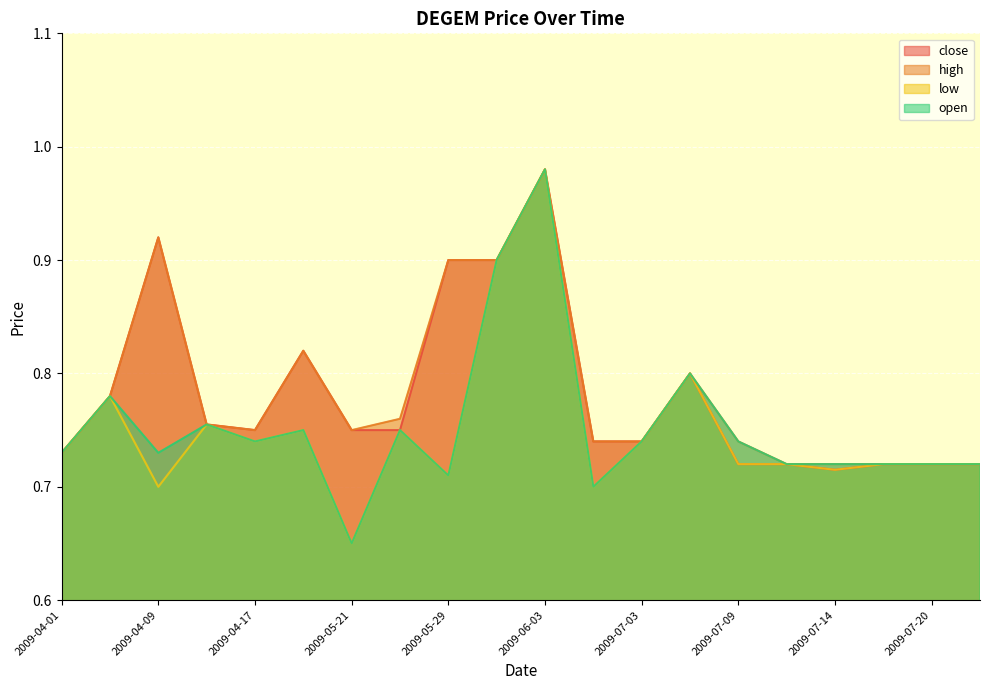

Reading right to left, what are all the values shown in this chart?

close: 0.7	0.7	0.7	0.7	0.7	0.7	0.8	0.7	0.7	1.0	0.9	0.9	0.8	0.8	0.8	0.8	0.8	0.9	0.8	0.7
high: 0.7	0.7	0.7	0.7	0.7	0.7	0.8	0.7	0.7	1.0	0.9	0.9	0.8	0.8	0.8	0.8	0.8	0.9	0.8	0.7
low: 0.7	0.7	0.7	0.7	0.7	0.7	0.8	0.7	0.7	1.0	0.9	0.7	0.8	0.7	0.8	0.7	0.8	0.7	0.8	0.7
open: 0.7	0.7	0.7	0.7	0.7	0.7	0.8	0.7	0.7	1.0	0.9	0.7	0.8	0.7	0.8	0.7	0.8	0.7	0.8	0.7